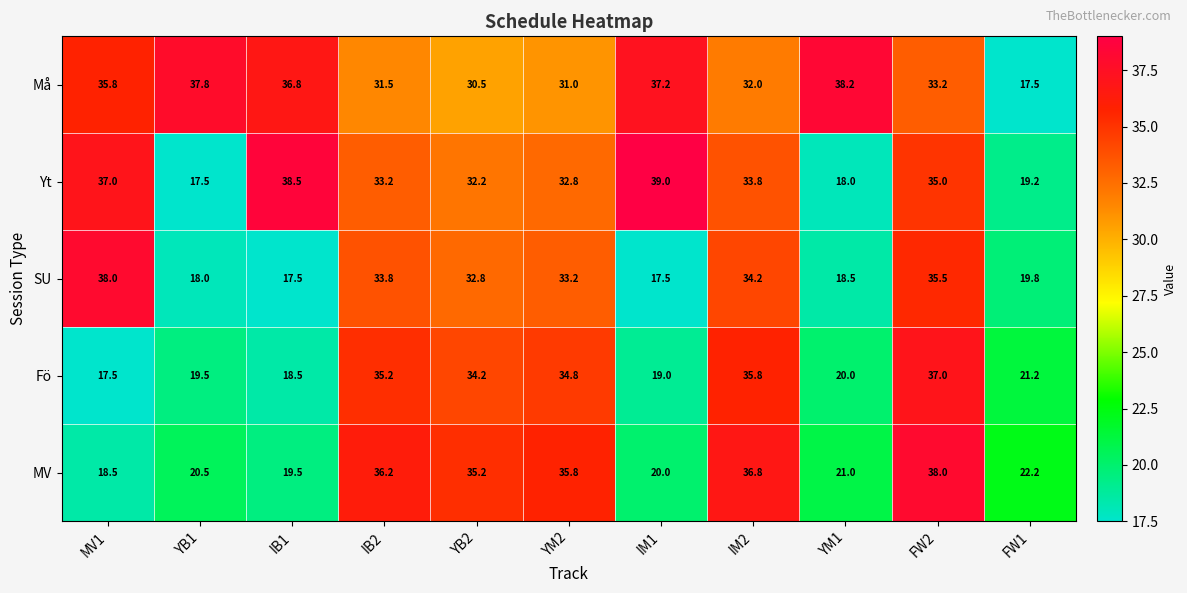

At YM1, list the series in order from largest to smallest.

Må, MV, Fö, SU, Yt